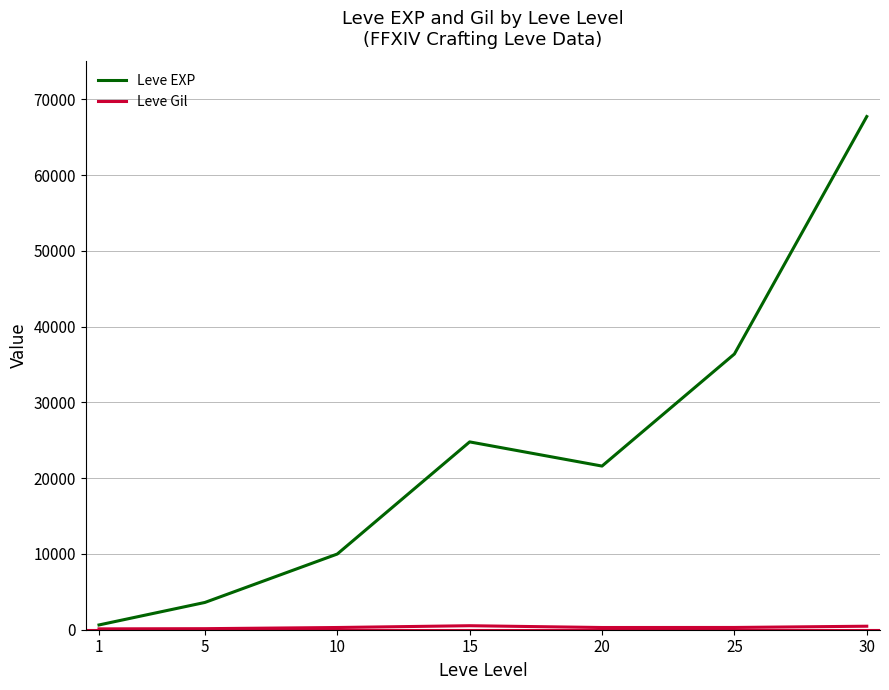

What is the greatest value displayed?

67730